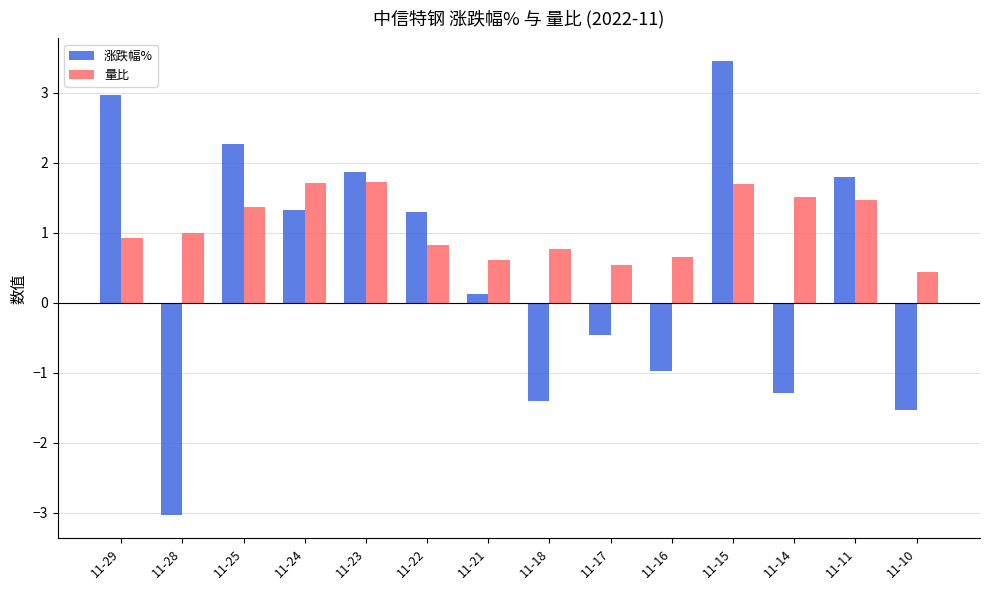

How many bars are there in total?

28